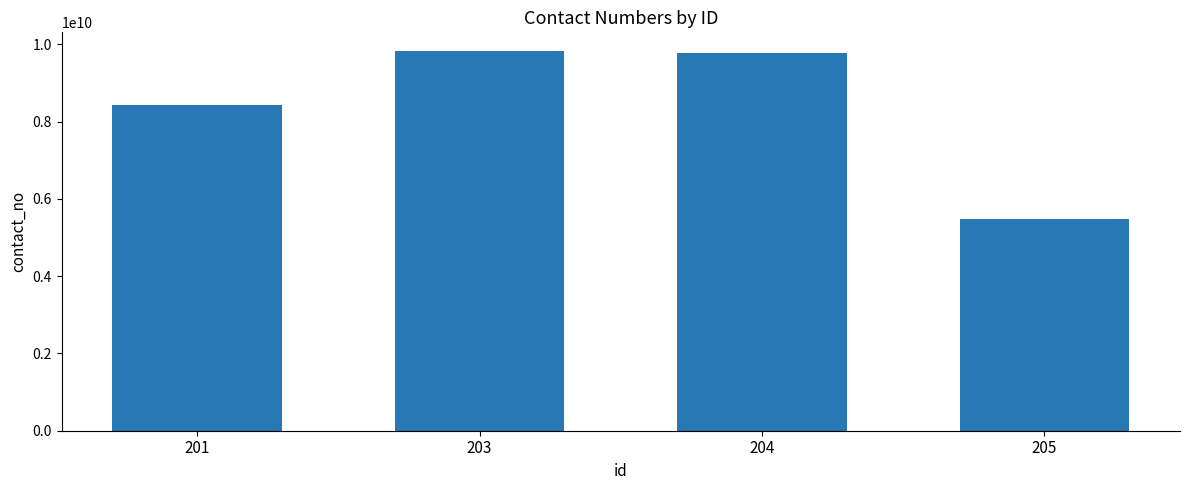

Reading left to right, what are all the values shown in this chart?

201=8422082989	203=9819576818	204=9769504786	205=5477812568